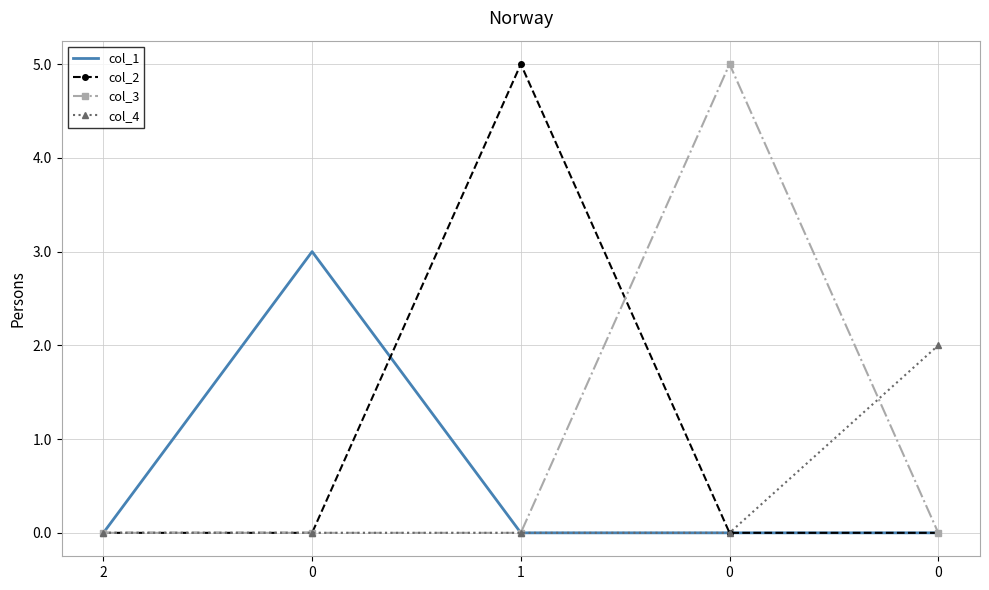

True or false: col_2 and col_3 cross at least once.

True